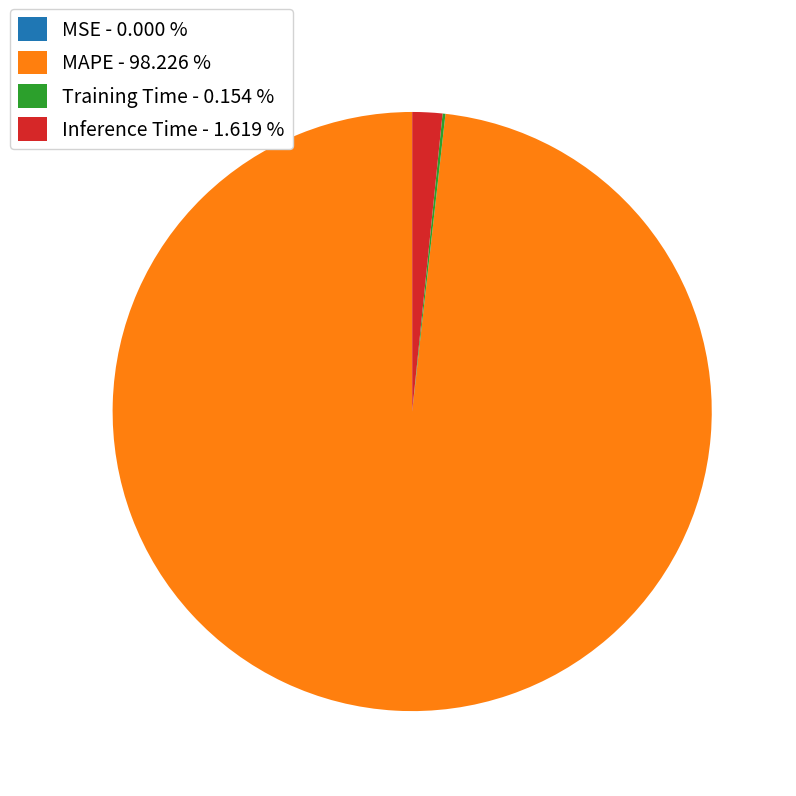

Does Inference Time - 1.619 % represent more than half of the total?

No